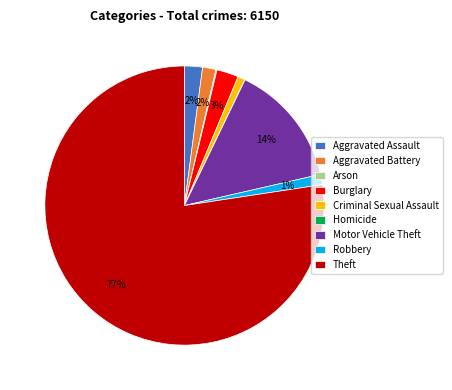

Which has a higher value, Burglary or Aggravated Battery?

Burglary